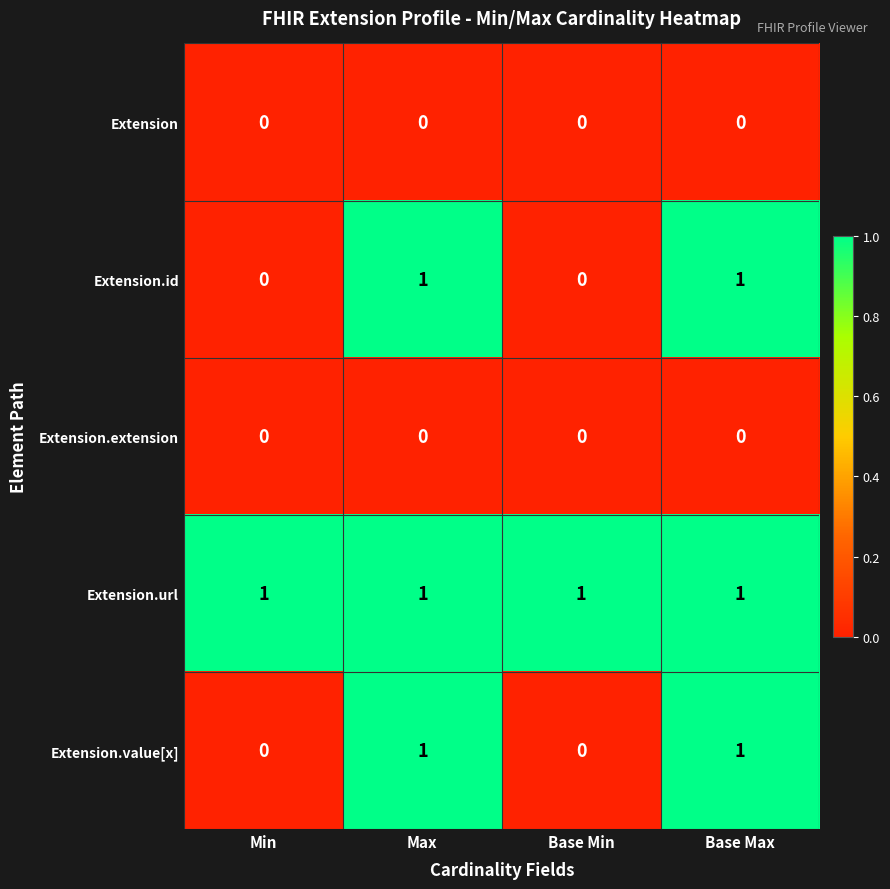

What is the total value across all series at Min?

1